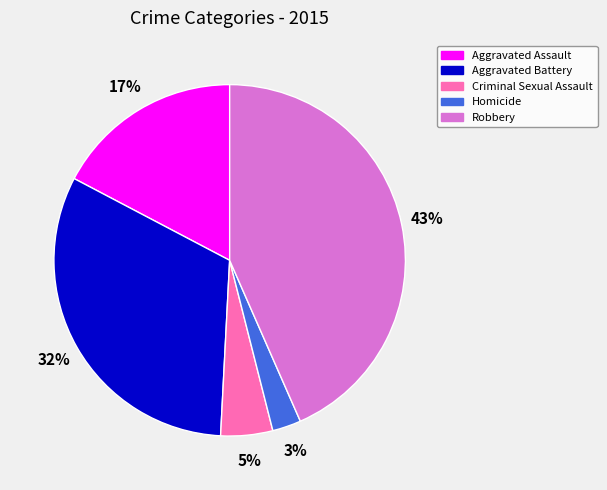

To the nearest percent, what portion does Aggravated Assault represent?

17%